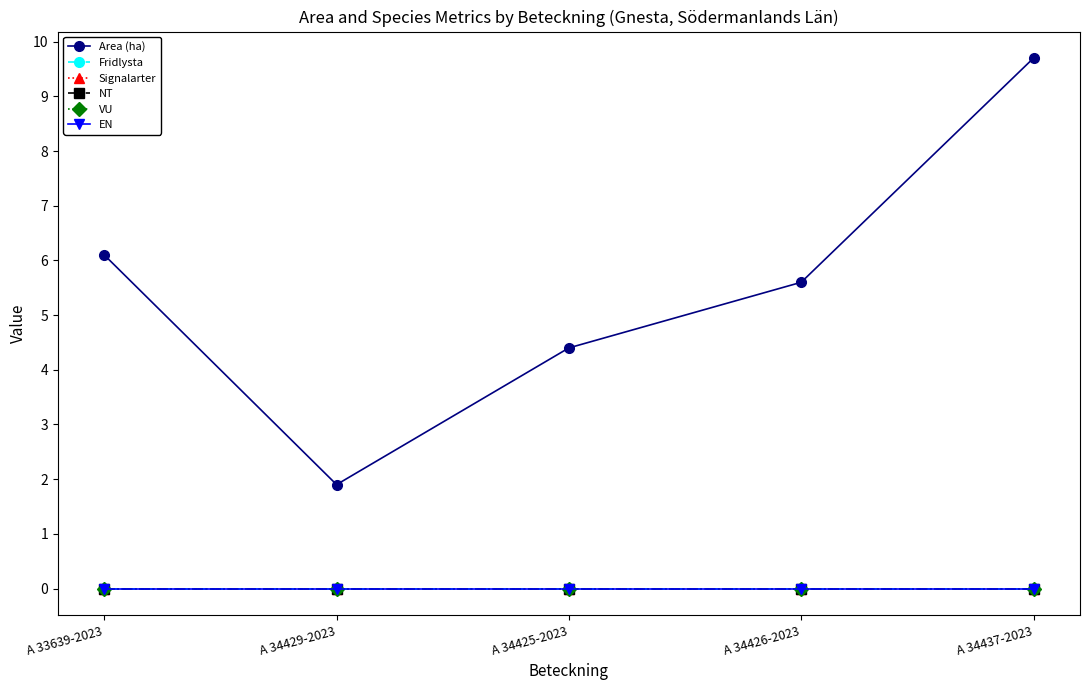

What is the total value across all series at A 33639-2023?

6.1